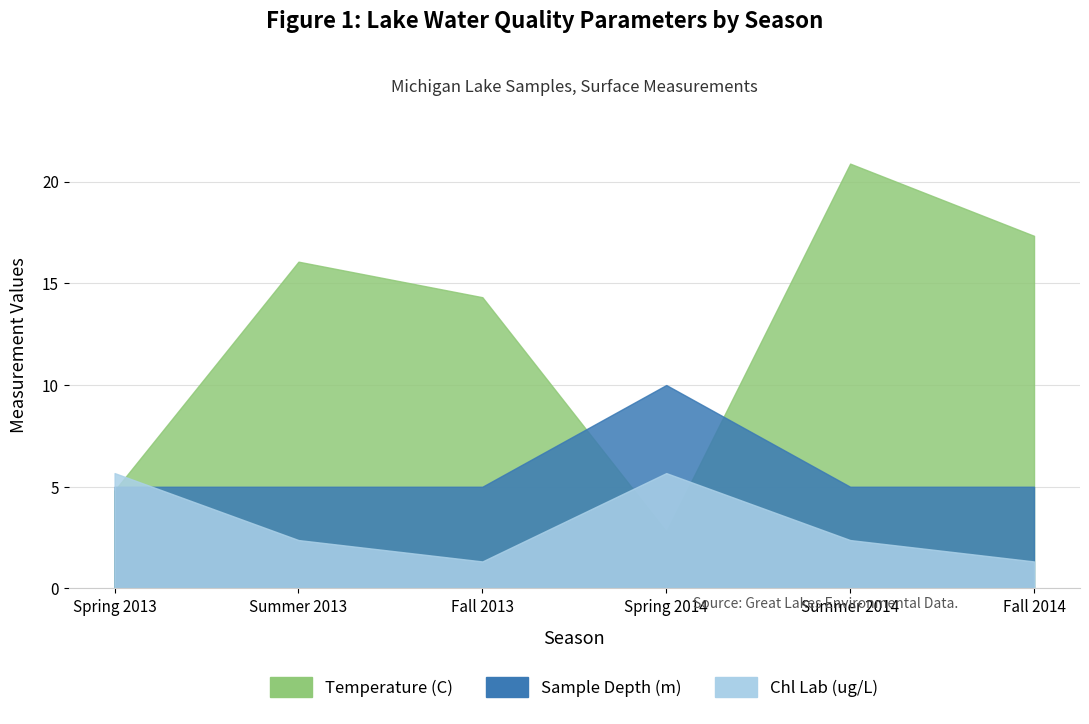

At which category does Chl Lab (ug/L) reach its first local peak?

Spring 2014